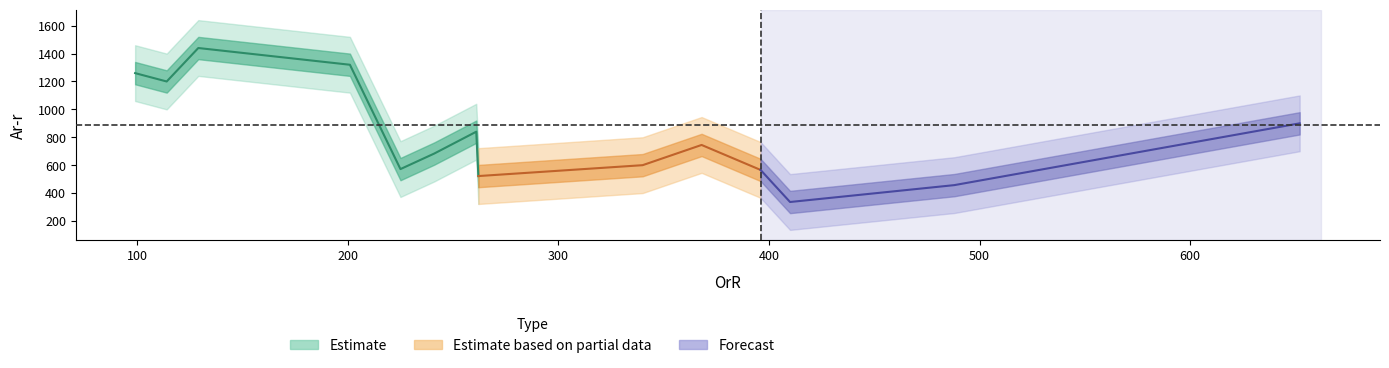

How many interior local peaks (higher than both neighbors) does the data have?

3